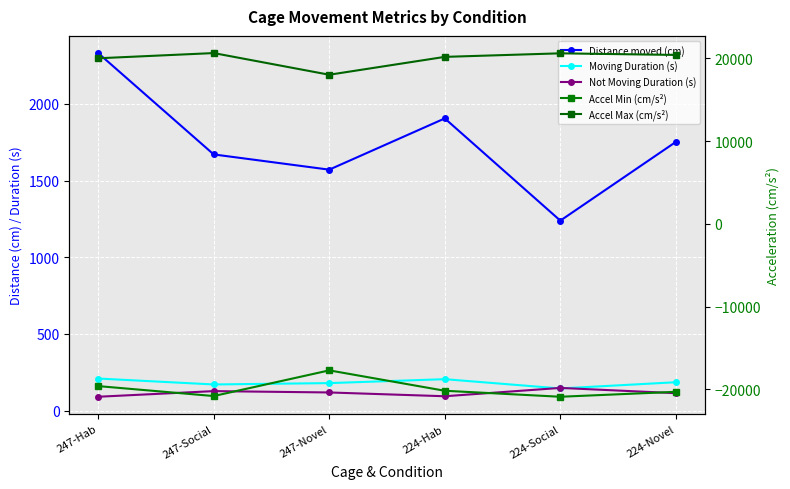

What is the difference between the second highest and minimum values in the Not Moving Duration (s) series?

36.8